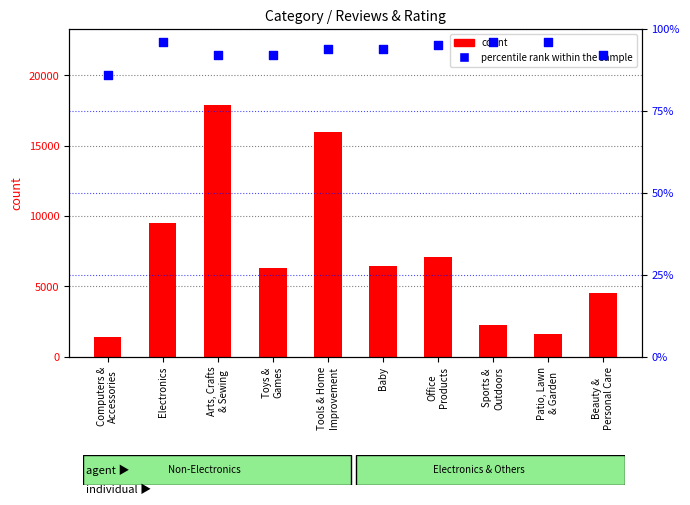

What is the change in value from Arts, Crafts
& Sewing to Baby?

+2